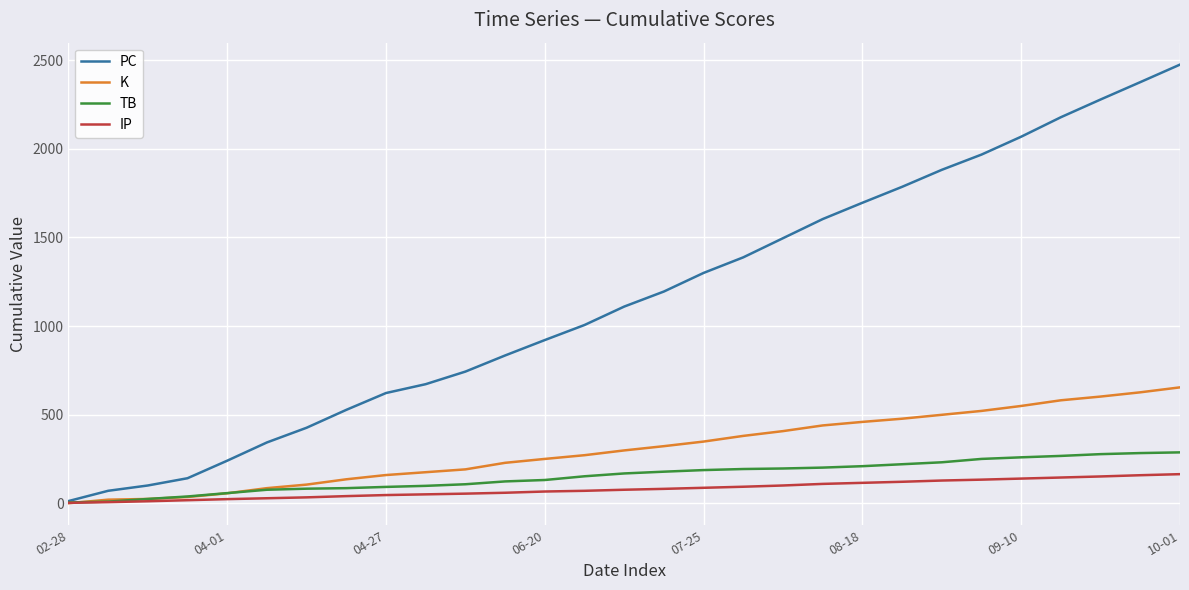

Which series has the largest total across all categories?

PC